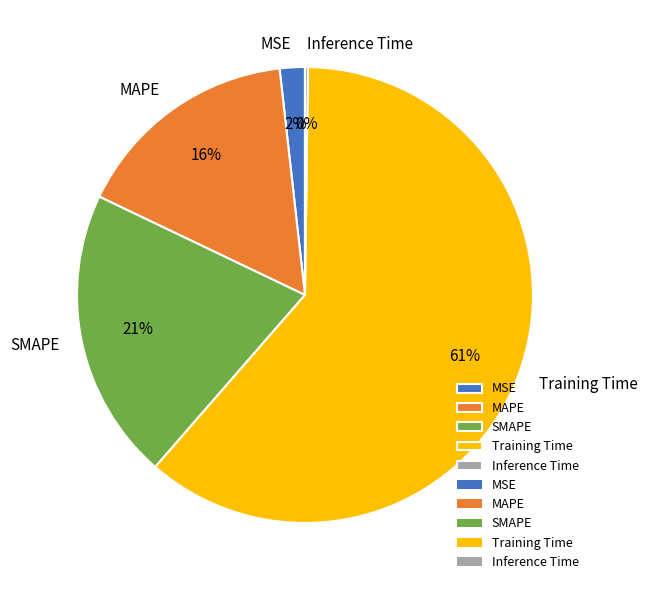

The MSE slice represents 14% of the pie. True or false?

False